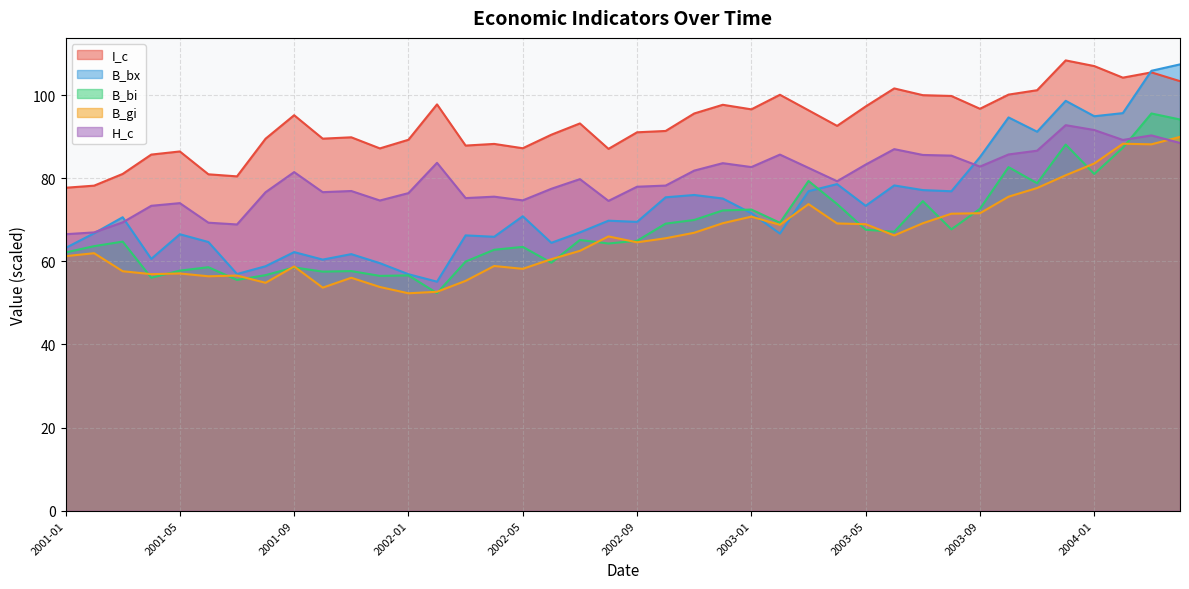

True or false: B_gi has a value of 56.1 at 2001-11.

True